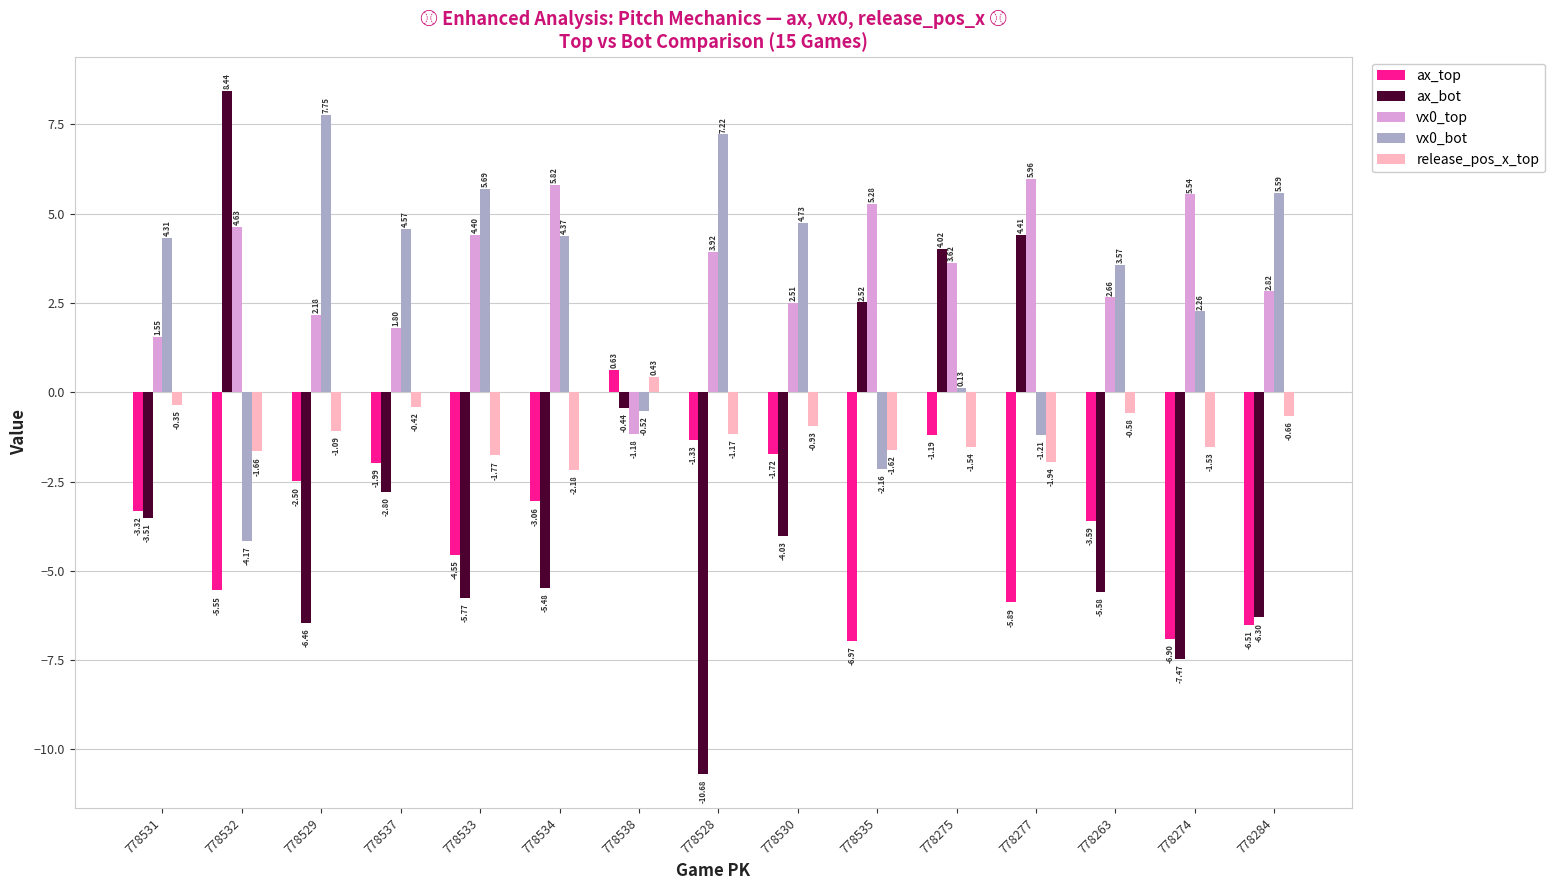

What is the difference between the highest and lowest values at 778530?

8.8